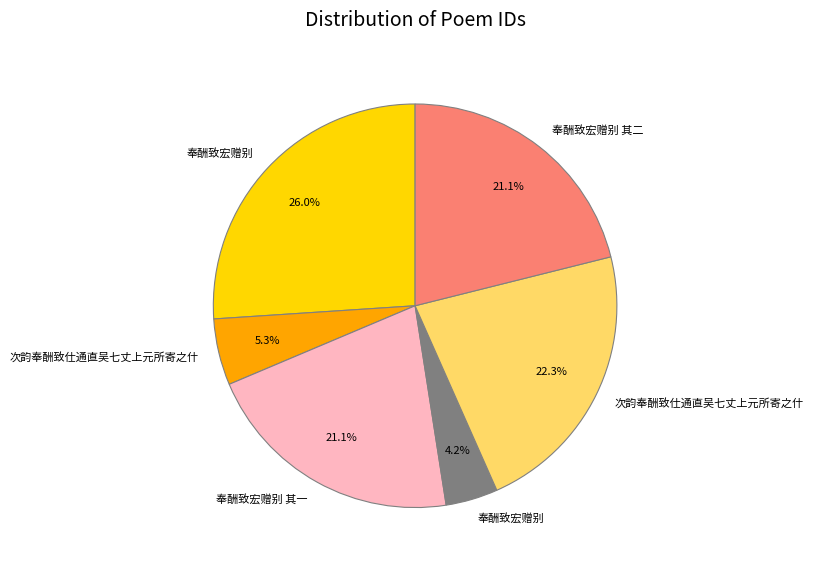

Does any single category account for the majority?

No